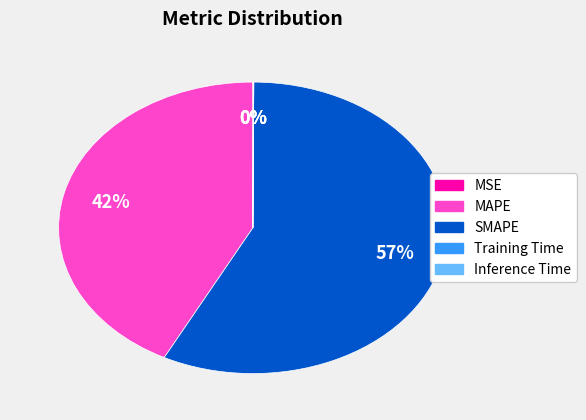

To the nearest percent, what is the combined percentage of MAPE and SMAPE?

100%